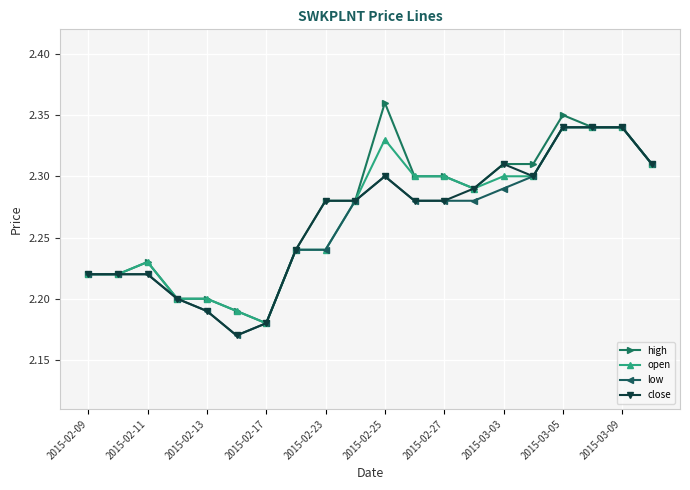

At how many categories does at least one series exceed 2?

20